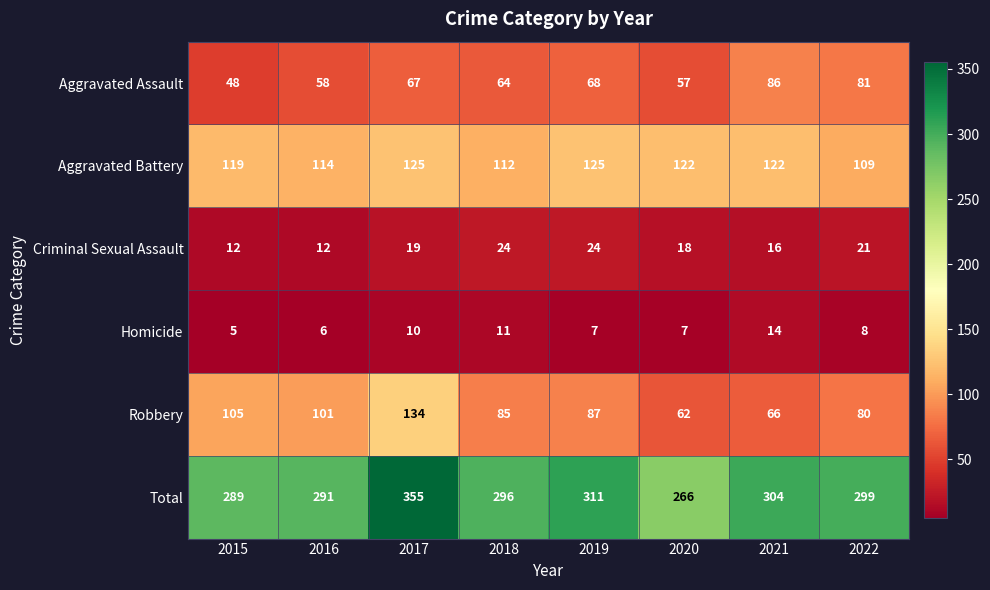

What is the difference between the maximum and minimum values in the Robbery series?

72